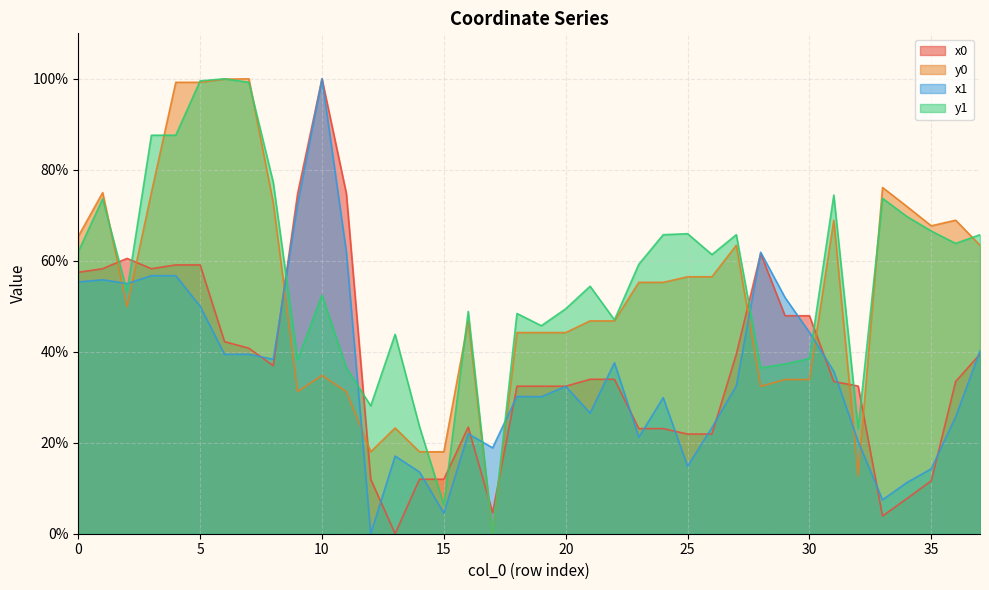

Reading left to right, what are all the values shown in this chart?

x0: 57.5	58.3	60.5	58.3	59.1	59.1	42.2	40.8	36.9	74.8	100.0	74.8	12.0	0.0	12.0	12.0	23.4	4.7	32.4	32.4	32.4	34.0	34.0	23.1	23.1	21.9	21.9	39.5	61.6	47.9	47.9	33.5	32.5	3.9	7.7	11.6	33.5	39.5
y0: 65.4	75.0	49.9	75.0	99.2	99.2	99.9	100.0	72.7	31.2	34.8	31.2	18.0	23.2	18.0	18.0	46.8	0.0	44.2	44.2	44.2	46.8	46.8	55.3	55.3	56.5	56.5	63.4	32.4	33.9	33.9	68.9	12.7	76.1	71.9	67.7	68.9	63.4
x1: 55.3	55.8	55.0	56.7	56.7	50.0	39.4	39.4	38.4	72.5	100.0	61.9	0.0	17.1	13.6	4.5	22.0	18.9	30.2	30.1	32.4	26.5	37.6	21.2	29.9	14.8	23.3	32.5	61.9	51.9	44.3	35.7	20.2	7.5	11.2	14.3	25.7	40.2
y1: 62.0	73.6	53.2	87.6	87.6	99.6	100.0	99.2	77.2	38.2	52.4	36.5	28.1	43.8	23.5	6.3	48.9	0.0	48.4	45.7	49.4	54.4	47.0	59.2	65.7	66.0	61.4	65.7	36.5	37.3	38.5	74.4	23.0	73.7	69.7	66.5	63.8	65.7